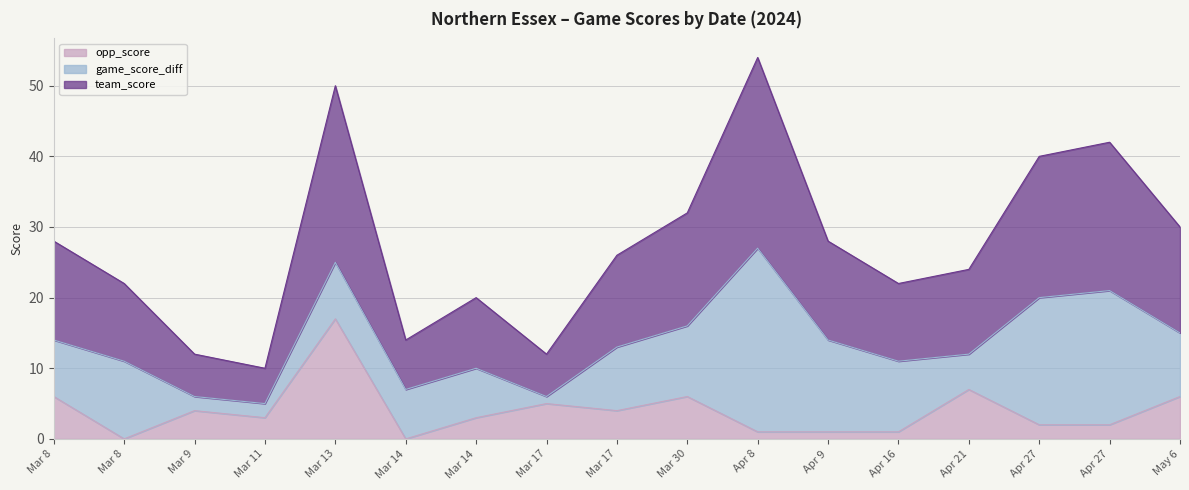

What is the label of the 12th point from the left?

Apr 9